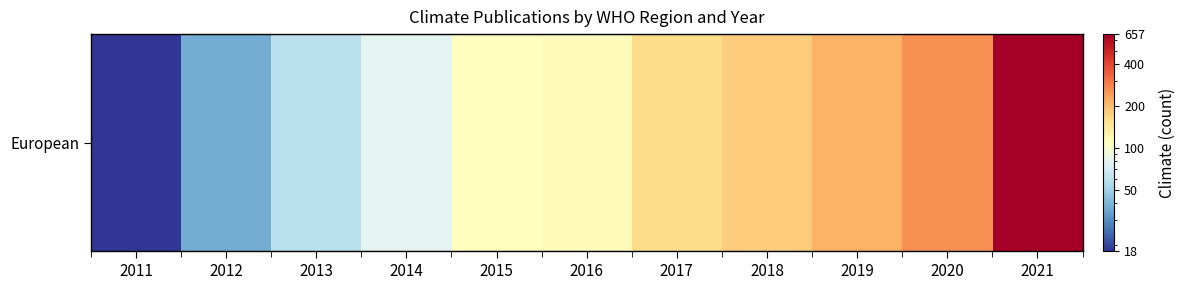

Where does the data first go above 113?

2017